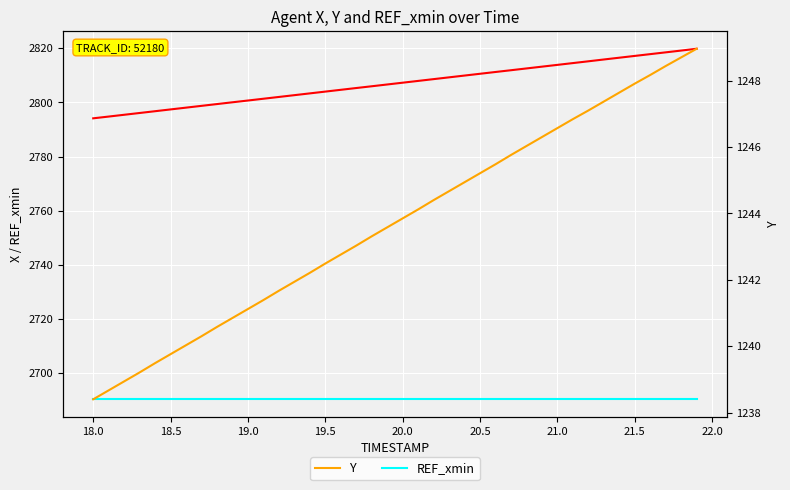

Is this an area chart (filled region under the line)?

No